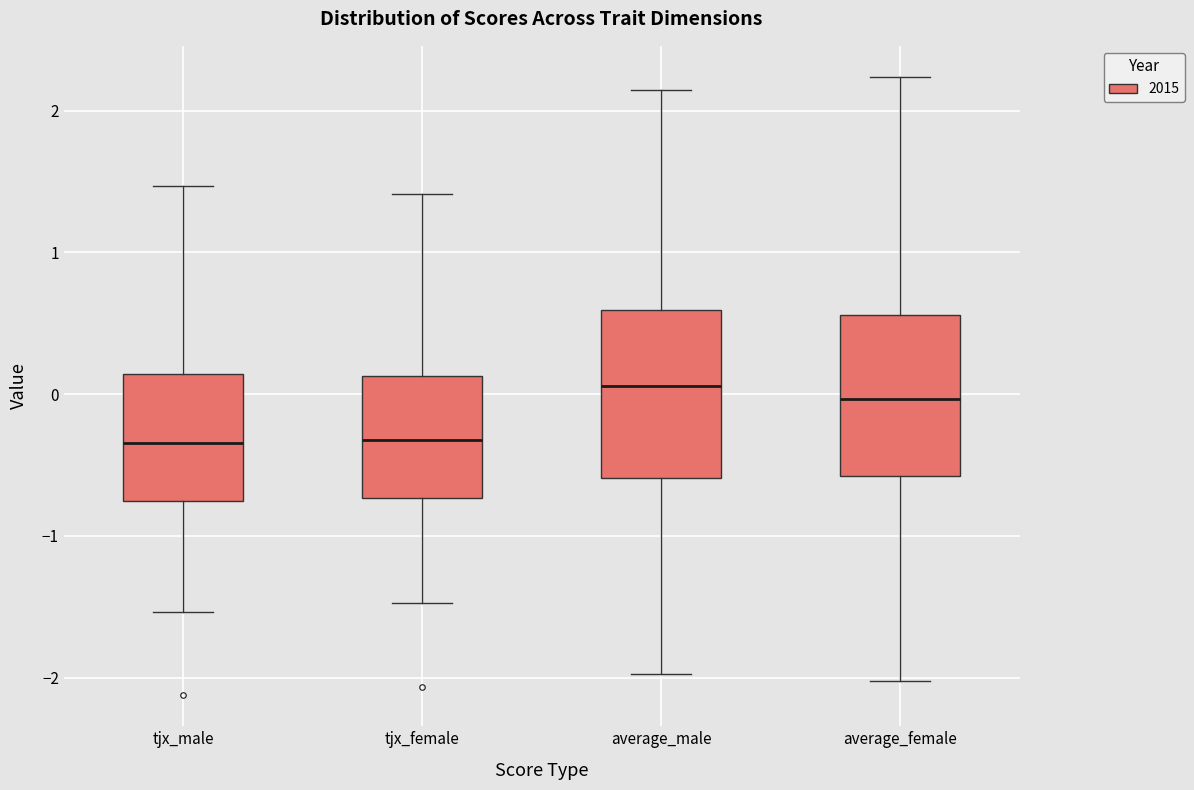

Where does the lower whisker of the box for tjx_male end on the y-axis? The values are not printed on the chart, so give them approximately, as read against the axis.

-1.5